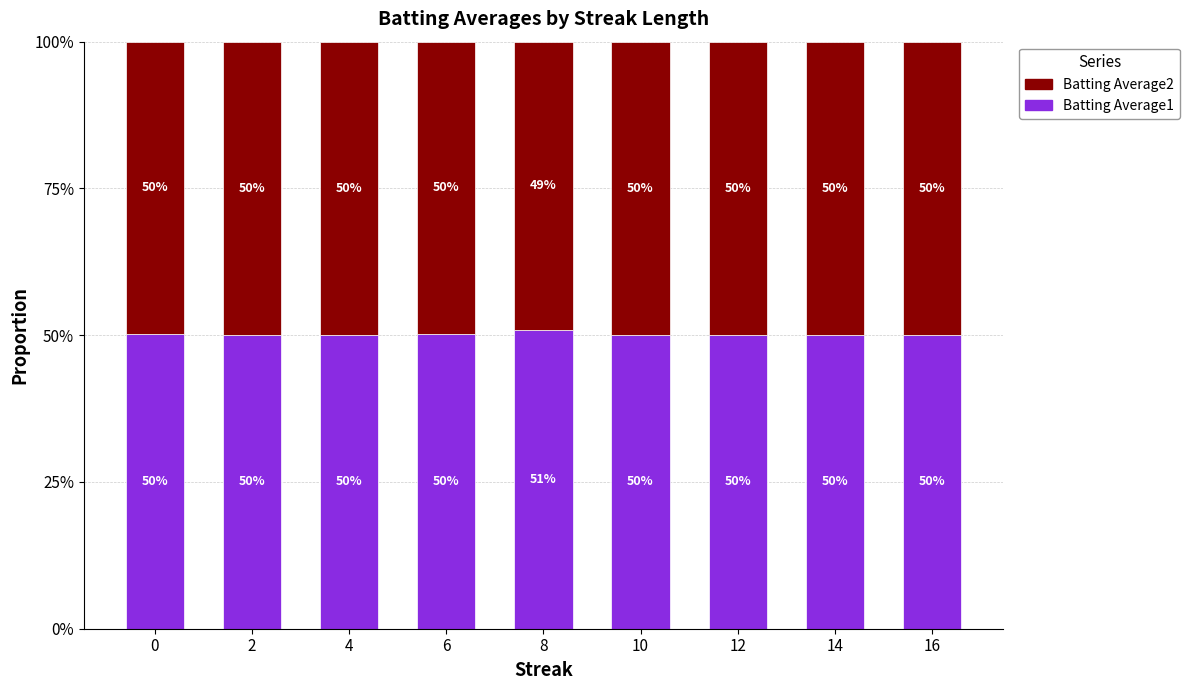

What are all the series names shown in the legend?

Batting Average2, Batting Average1